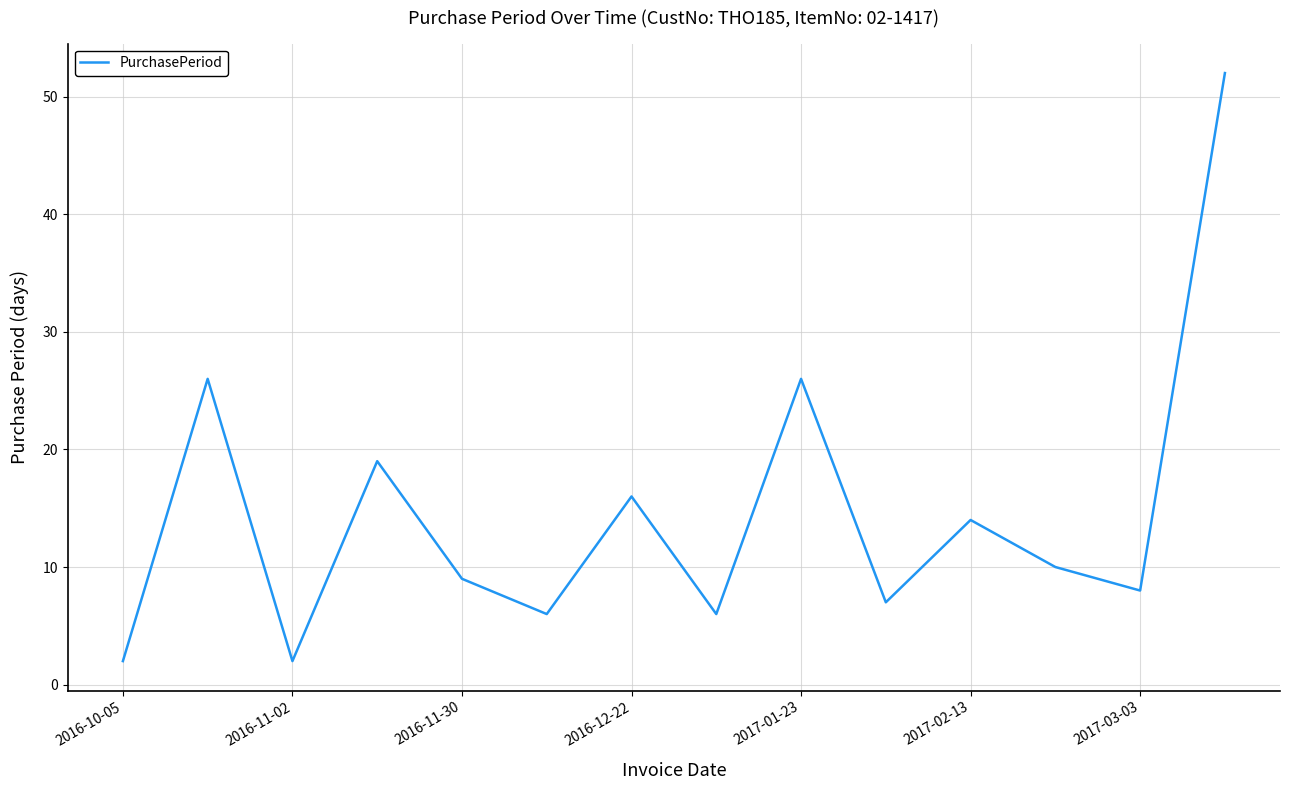

What is the difference between the maximum and minimum values?

50